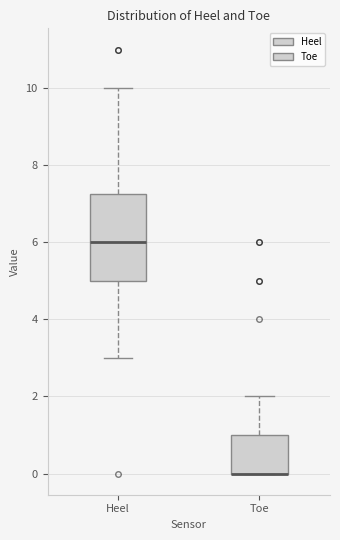

Reading left to right, read every box against the y-axis: the position of its median line, the range the box covers, and the ends of its whiskers. The values are not printed on the chart, so give them approximately, as read against the axis.

Heel: median 6.0, box 5.0 to 7.2, whiskers 3.0 to 10.0
Toe: median 0.0 (drawn on the box's lower edge), box 0.0 to 1.0, whiskers 0.0 to 2.0